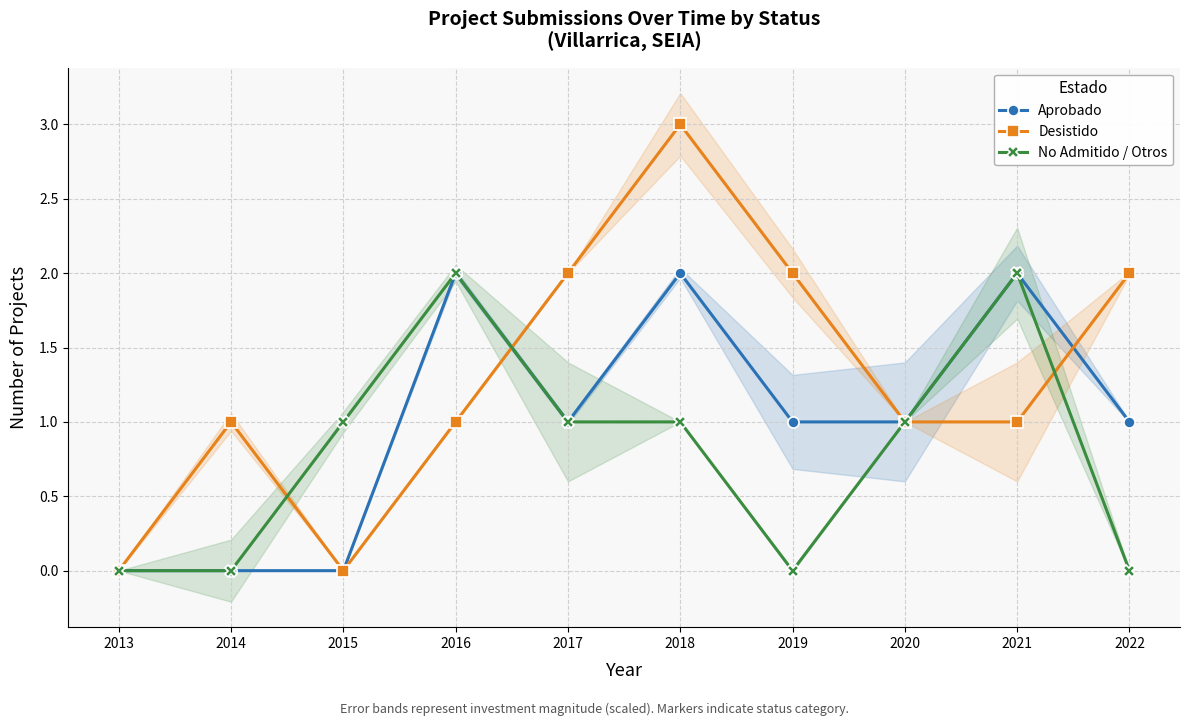

Which series has the largest range (max minus min)?

Desistido